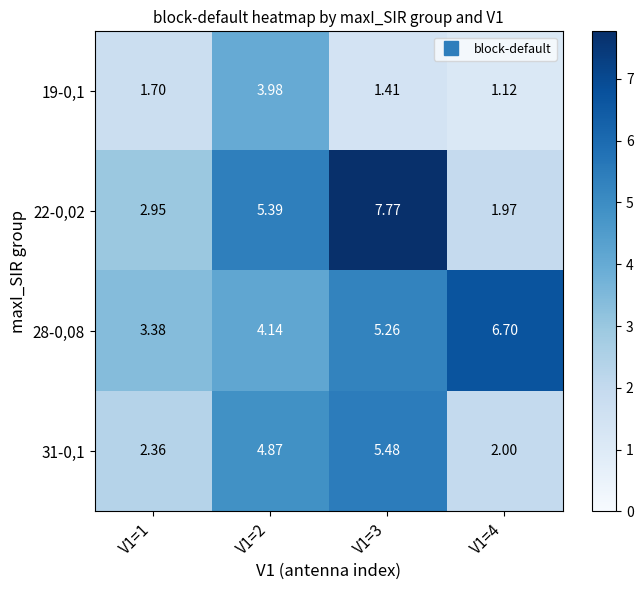

Between V1=1 and V1=4, which series saw the biggest shift?

28-0,08